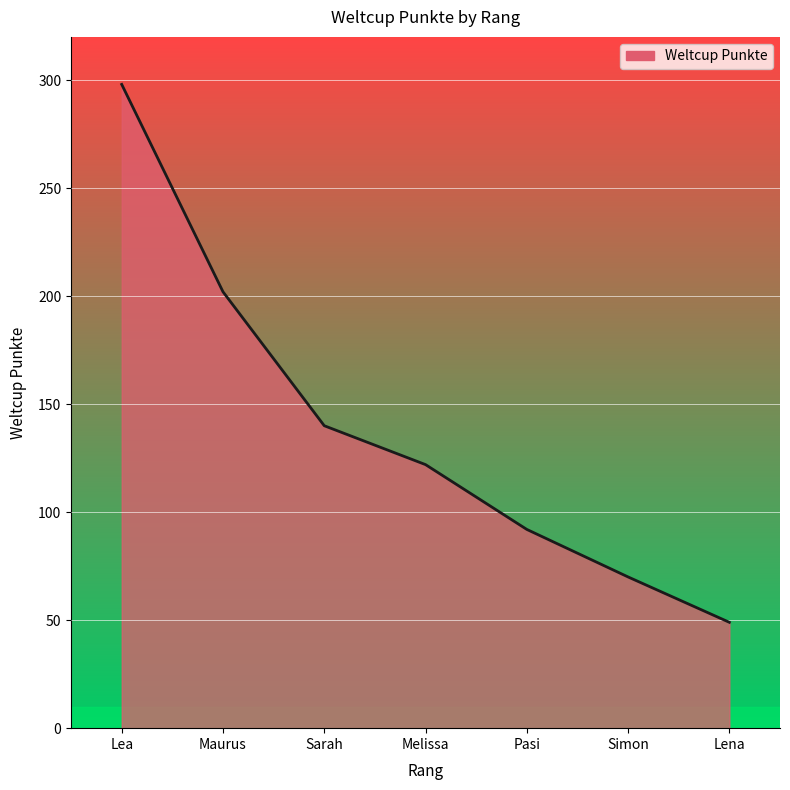

What is the average value?

139